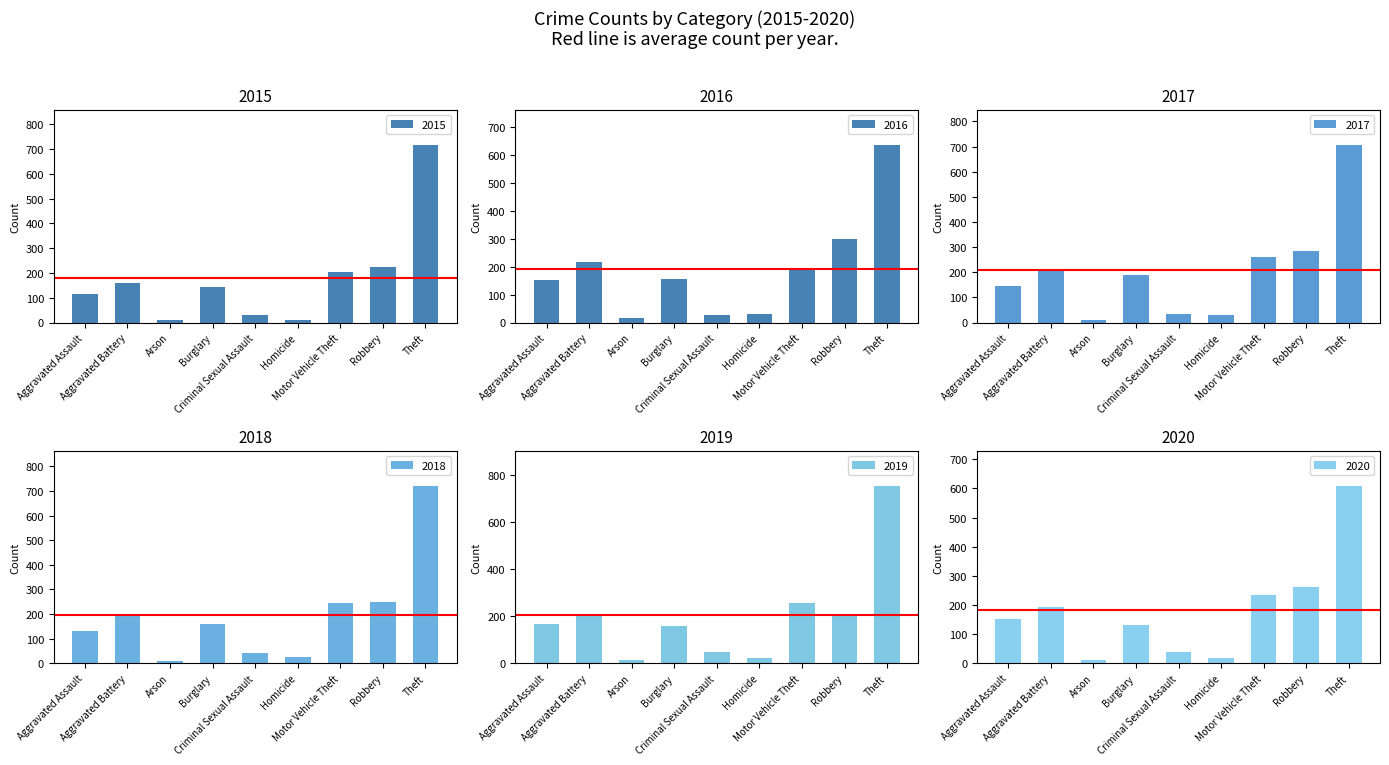

What is the average value of the 2017 series?

207